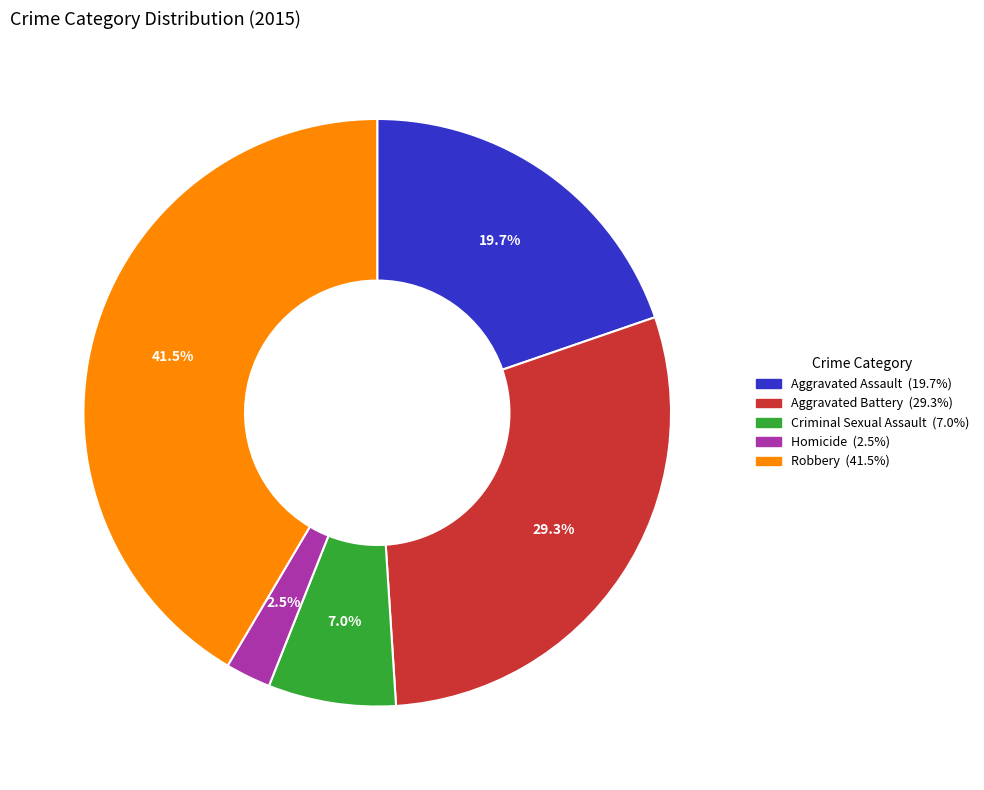

Do Homicide and Aggravated Assault together represent more than half of the pie?

No